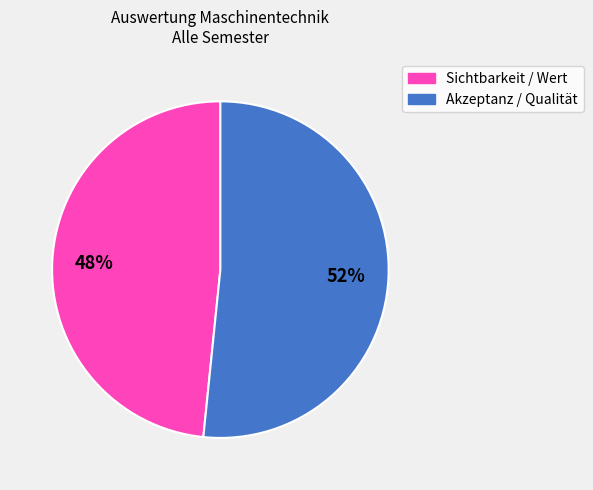

Is there any slice that represents more than half of the pie?

Yes